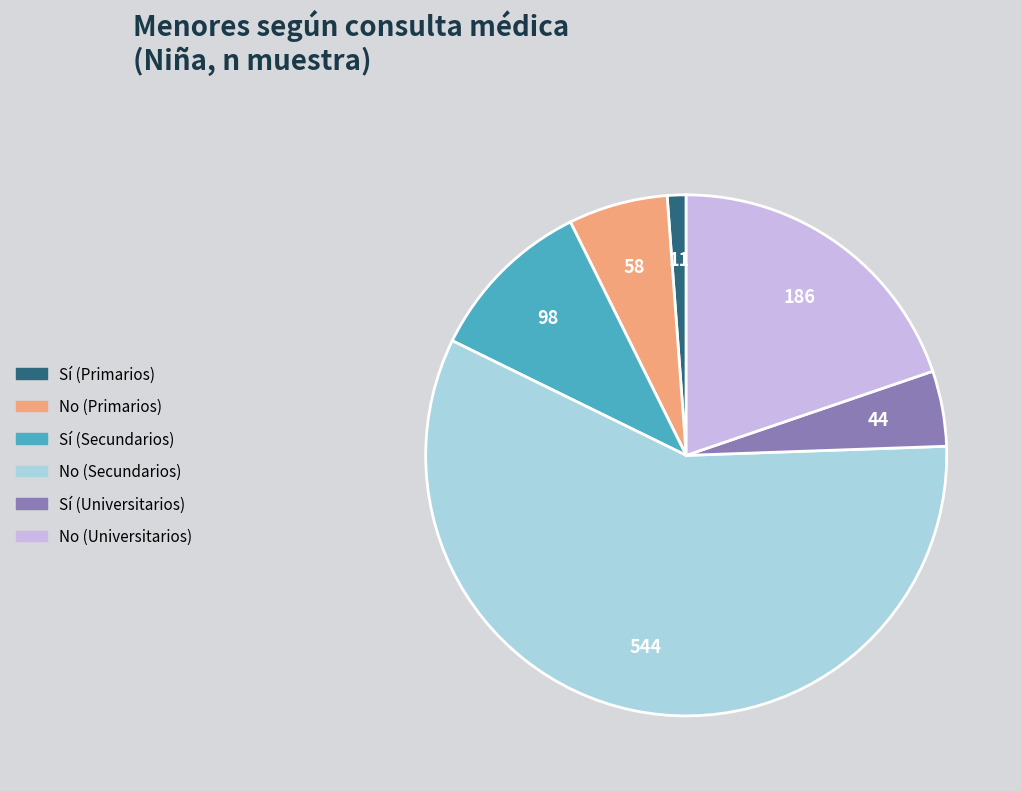

Approximately how many times larger is the value at Sí (Universitarios) compared to Sí (Primarios)?

4.0